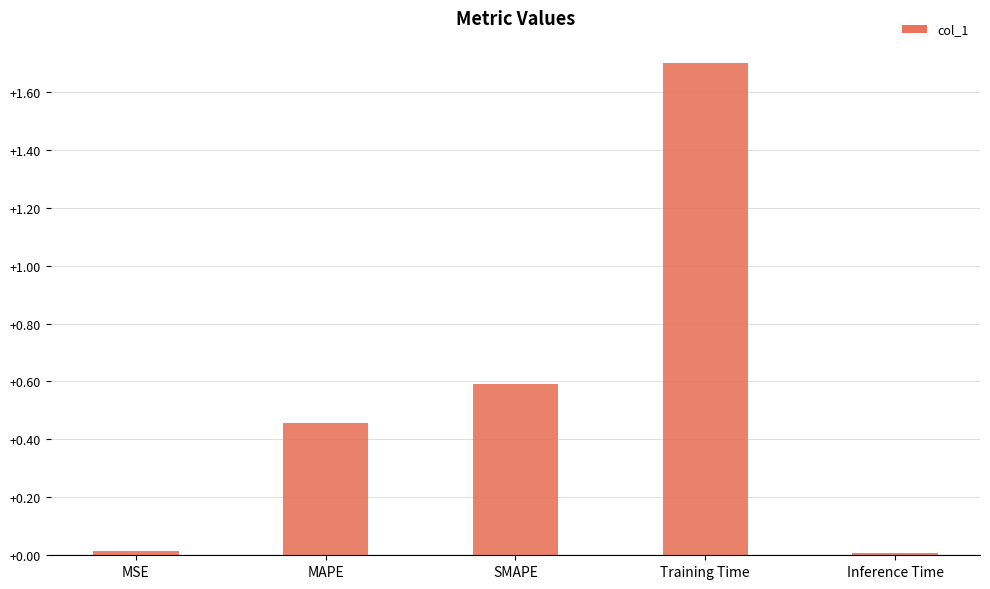

What is the sum of all values?

2.8